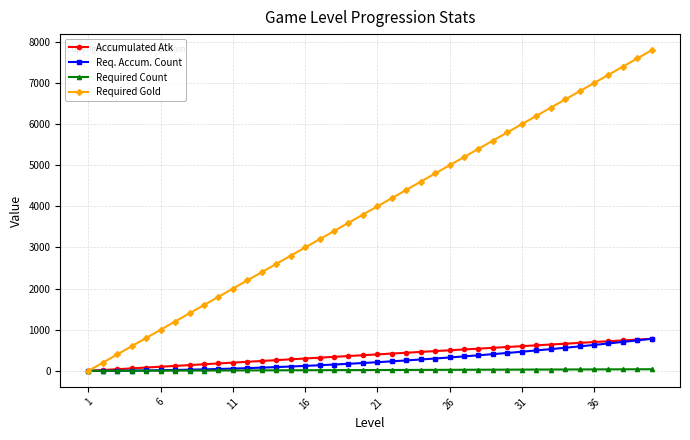

How many positive values does the Required Gold series have?

39